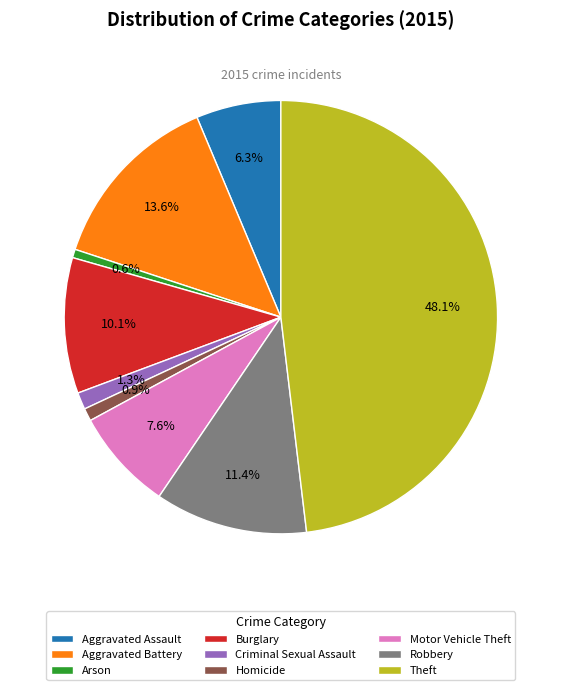

Which has a higher value, Aggravated Battery or Aggravated Assault?

Aggravated Battery